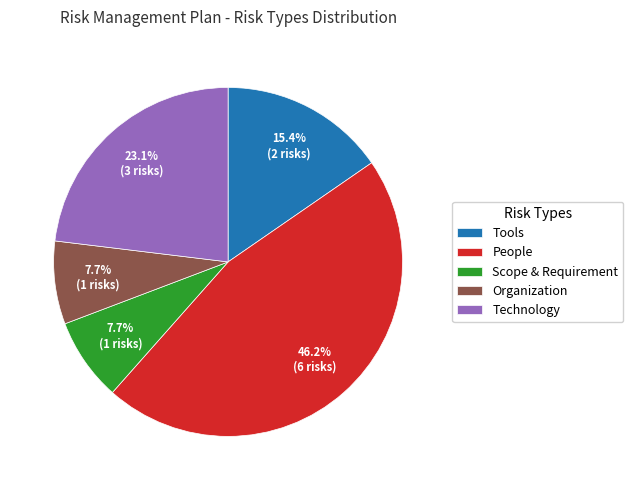

Does People represent more than half of the total?

No